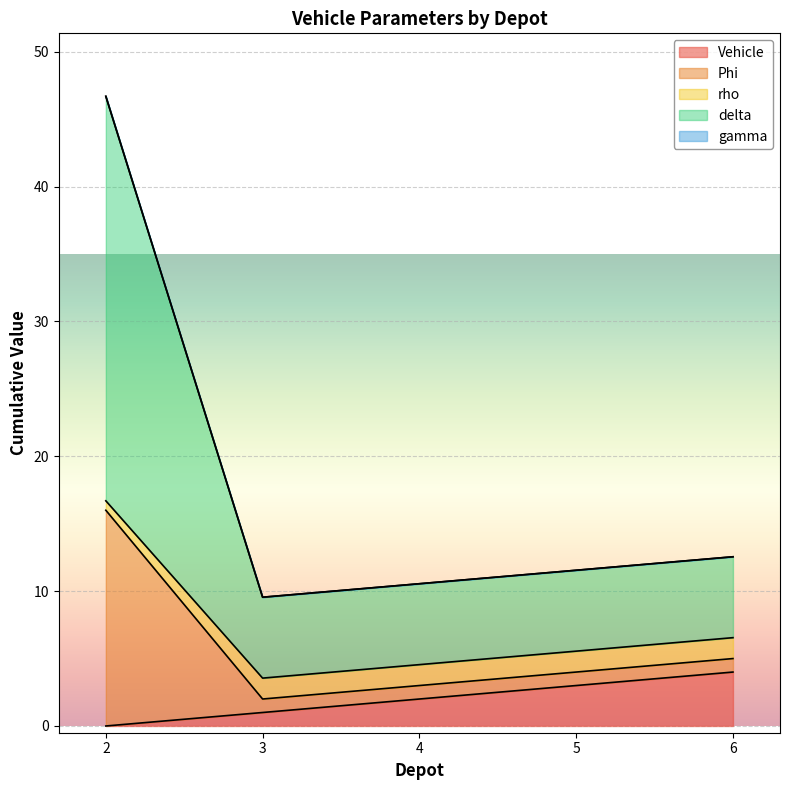

How many lines are shown in the chart?

5